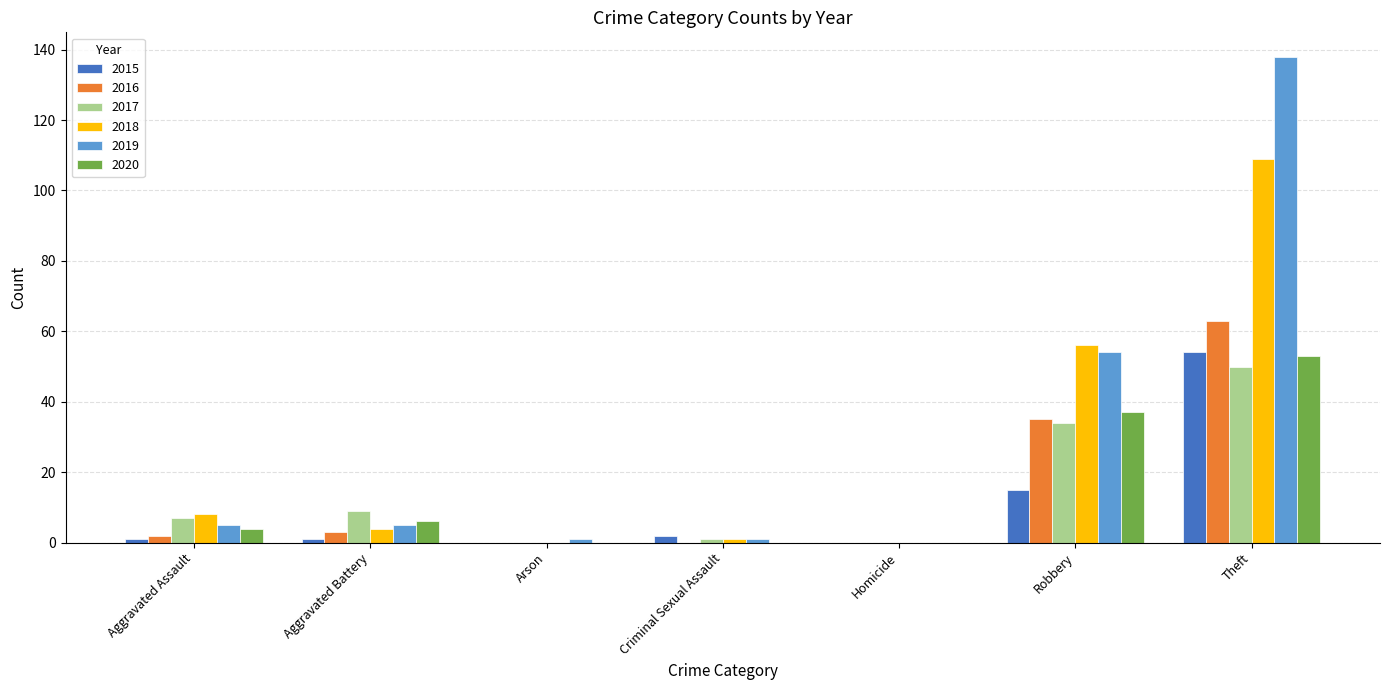

The 2017 series shows 9 at Aggravated Battery. True or false?

True